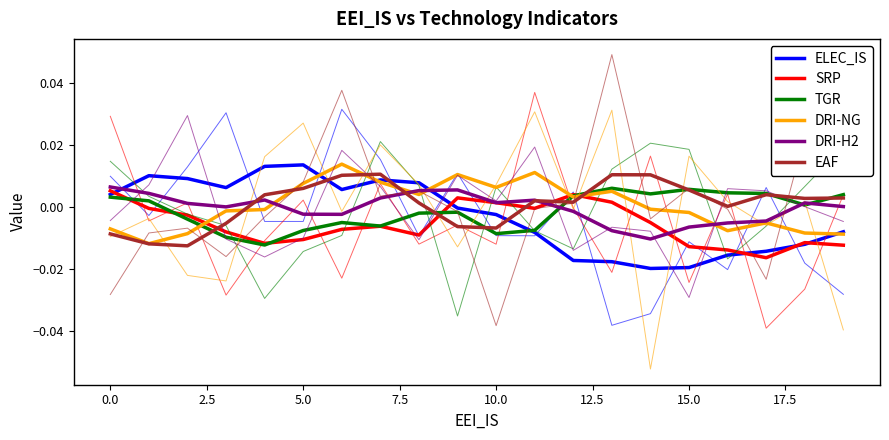

At how many categories does at least one series exceed 0?

20